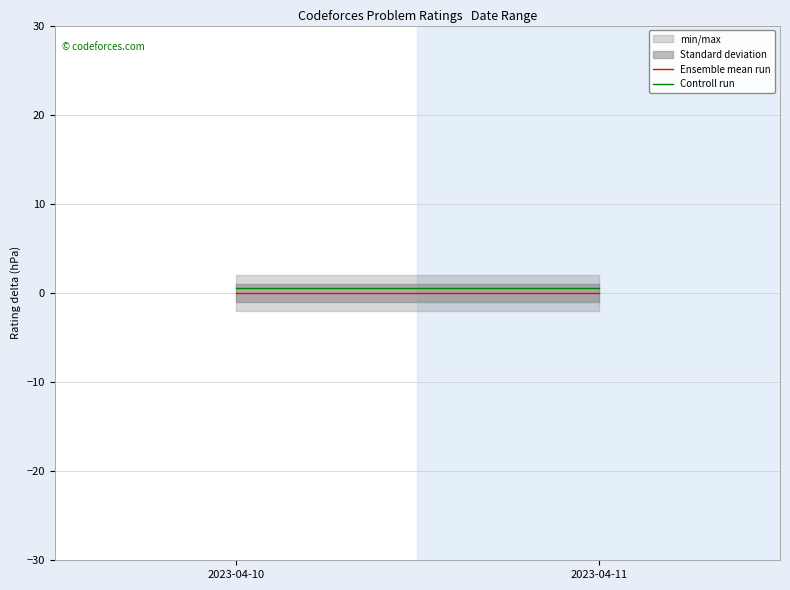

Which category has the lowest value in the Ensemble mean run series?

2023-04-10